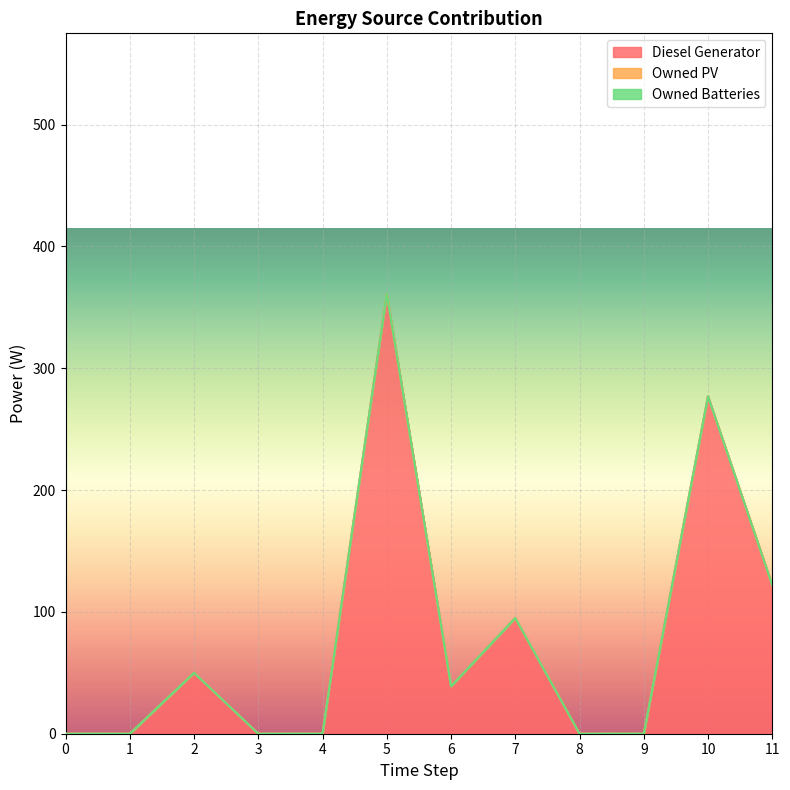

At which category is the sum across all series the highest?

5